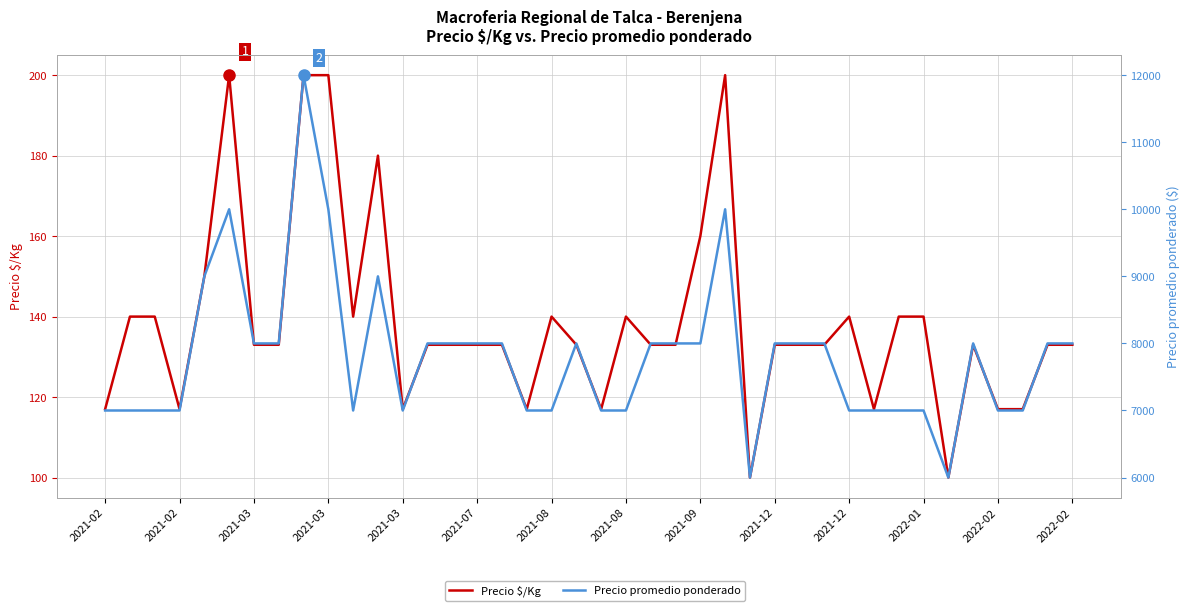

What is the maximum value for Precio promedio ponderado?

12000